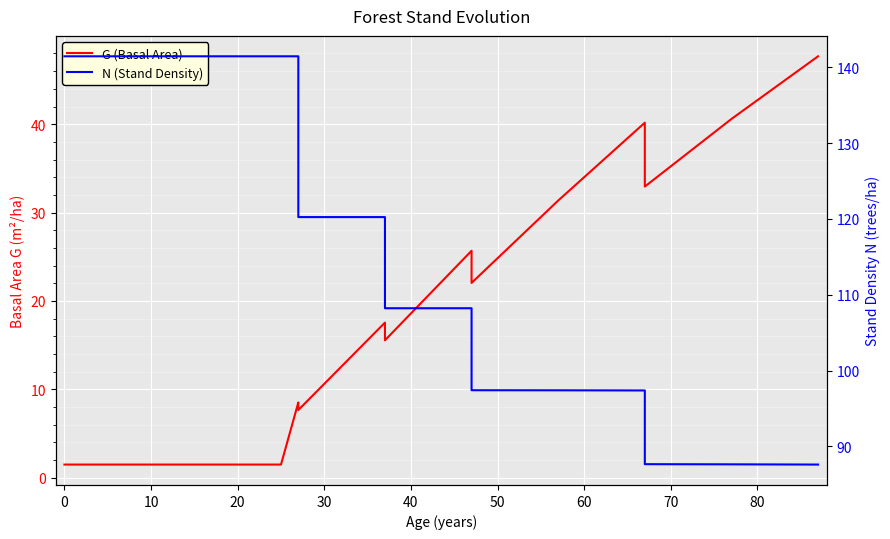

Reading right to left, extract all data points from this chart.

G (Basal Area): 47.7	40.6	32.9	40.2	31.4	22.0	25.7	15.6	17.6	7.7	8.5	1.5	1.5	1.5	1.5
N (Stand Density): 87.6	87.6	87.6	97.4	97.4	97.4	108.2	108.2	120.2	120.2	141.5	141.5	141.5	141.5	141.5